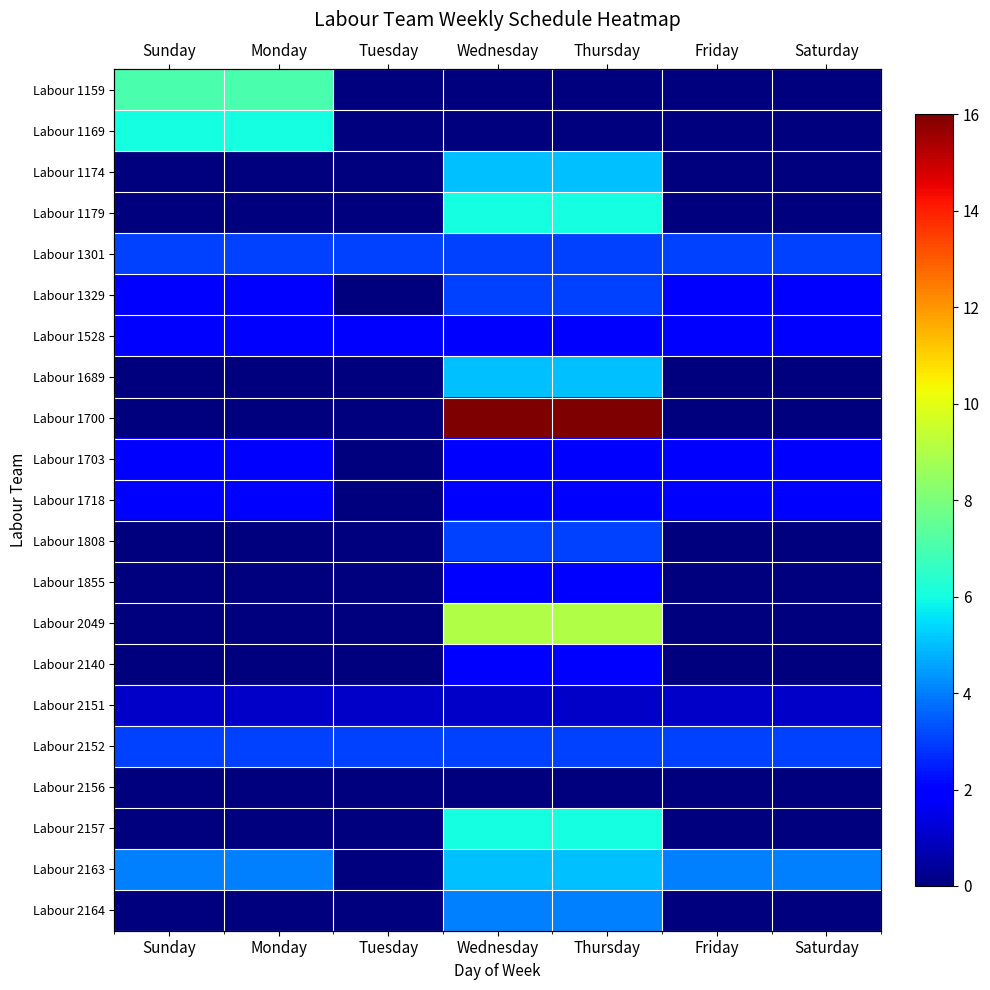

Which series changed the most between Monday and Saturday?

Labour 1159